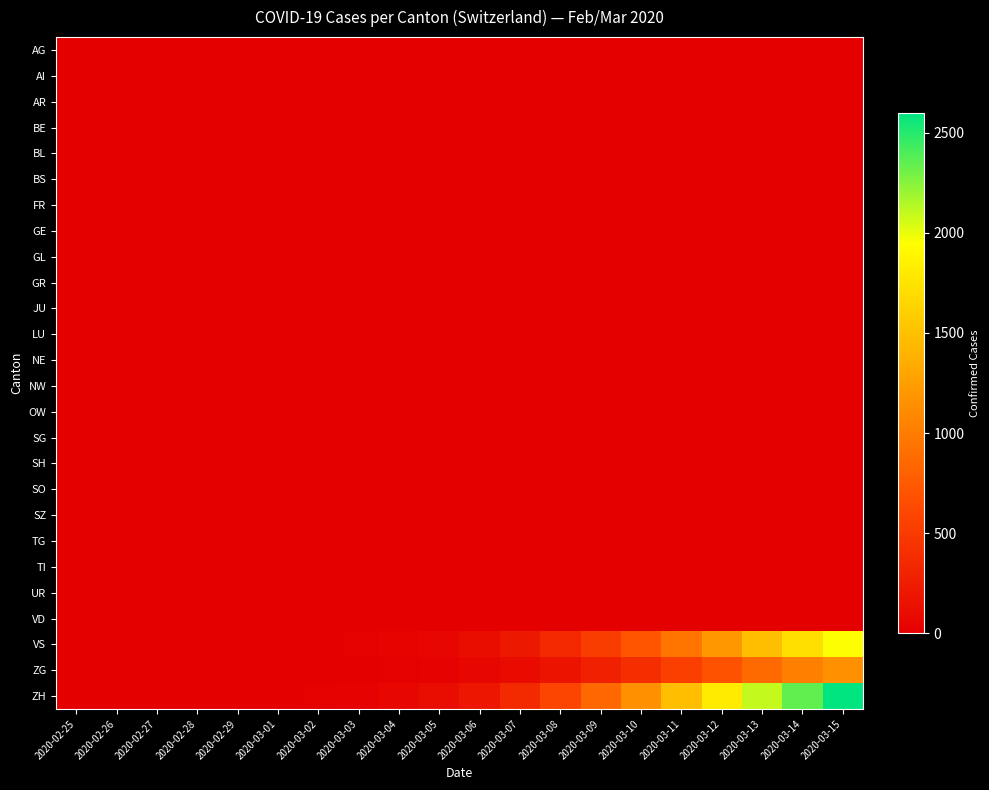

At which category does the chart reach its peak across all series?

2020-03-15